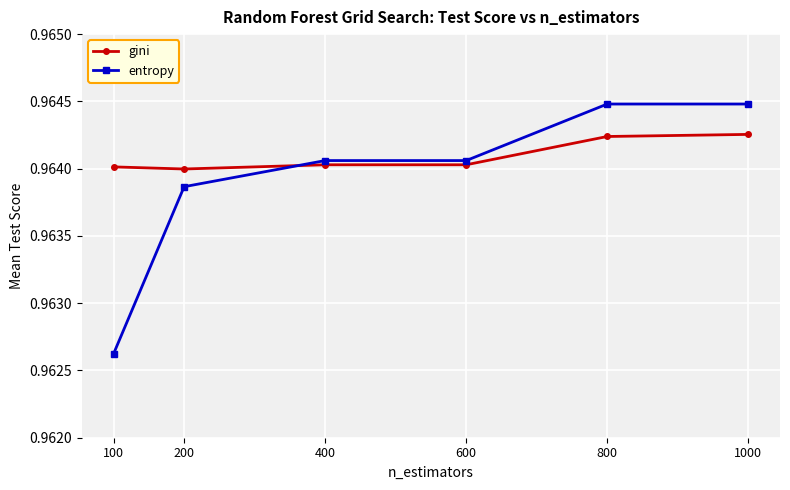

What are all the series names shown in the legend?

gini, entropy